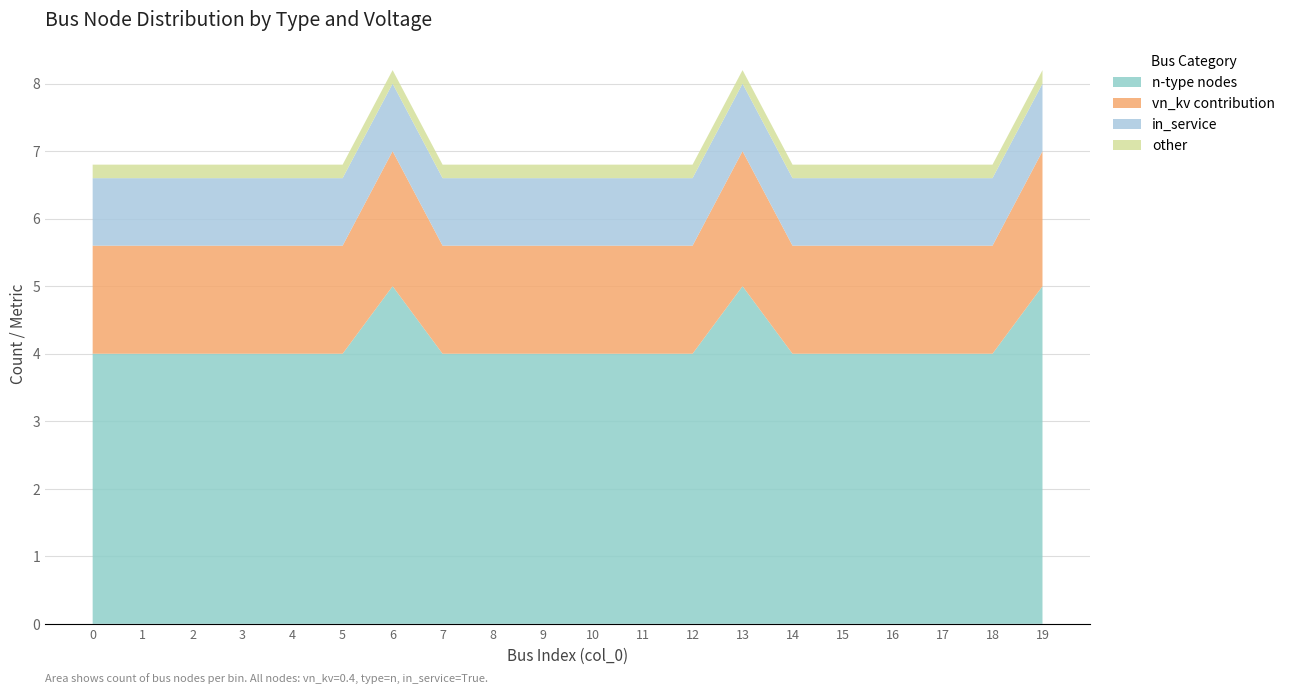

What is the maximum value for n-type nodes?

5.0